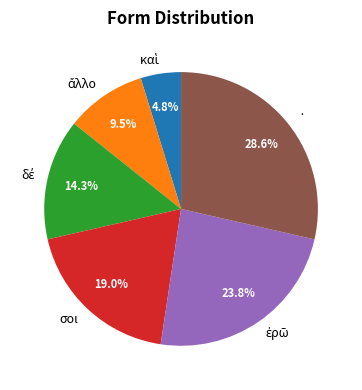

Is it true that σοι is 33% of the pie?

False